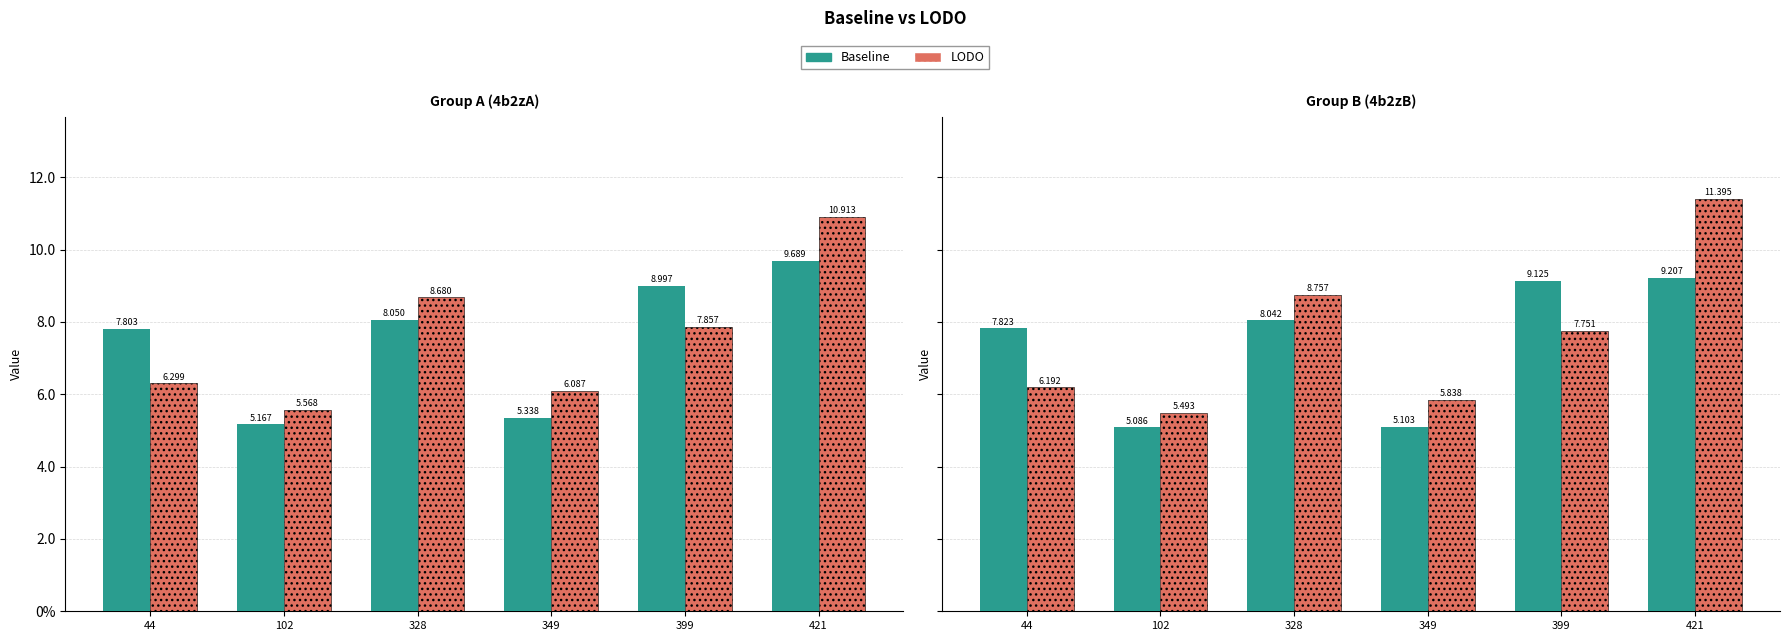

What is the spread (max minus min) of values at 399?

1.4